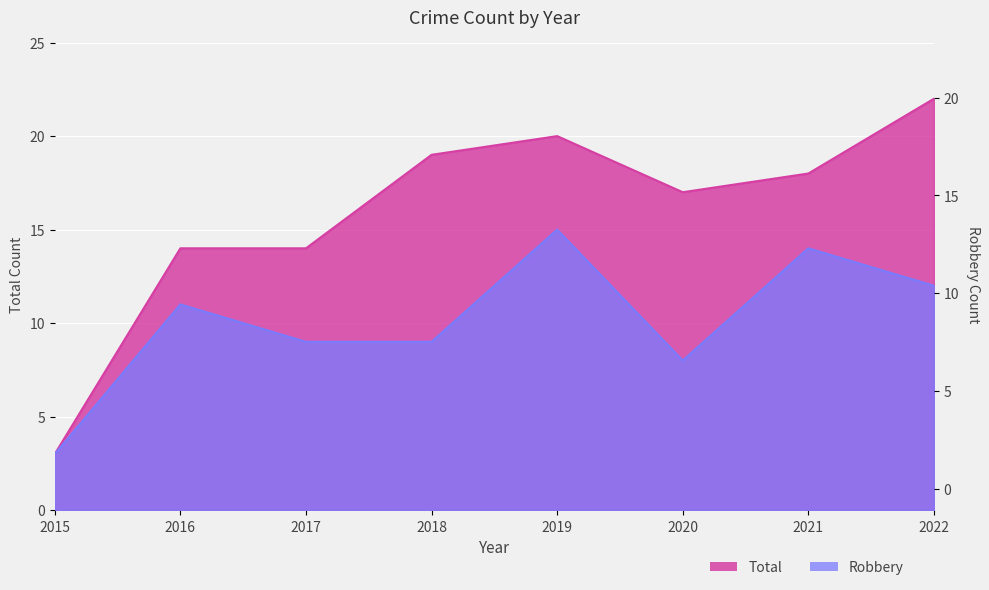

The Robbery series shows 2 at 2015. True or false?

False